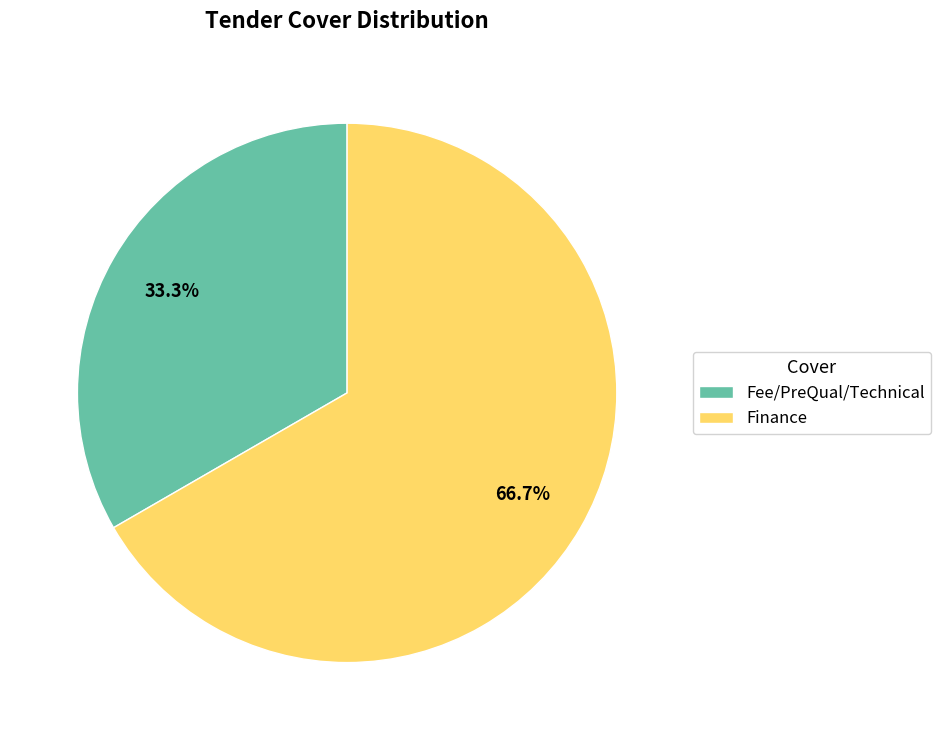

How many segments does this pie chart have?

2